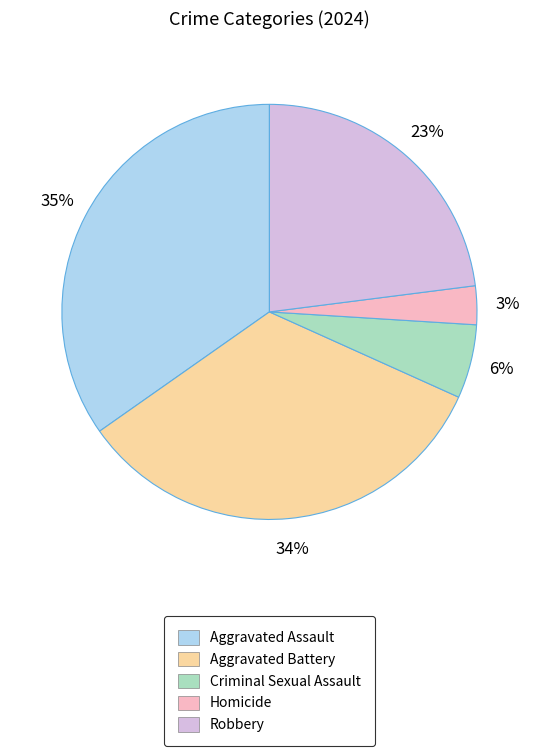

The Homicide slice represents 11% of the pie. True or false?

False